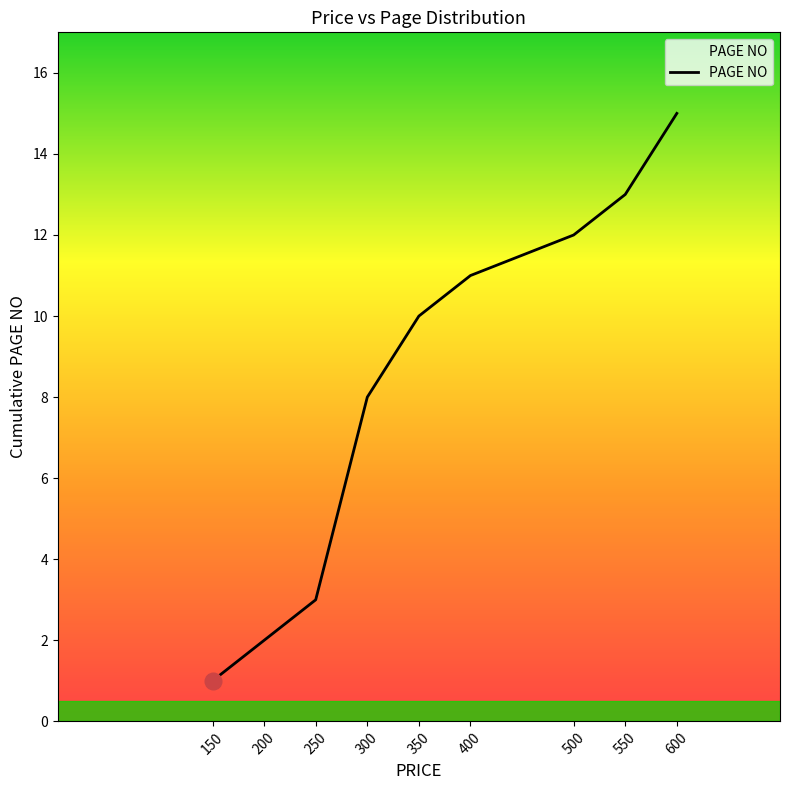

Between 200 and 400, which is larger?

400